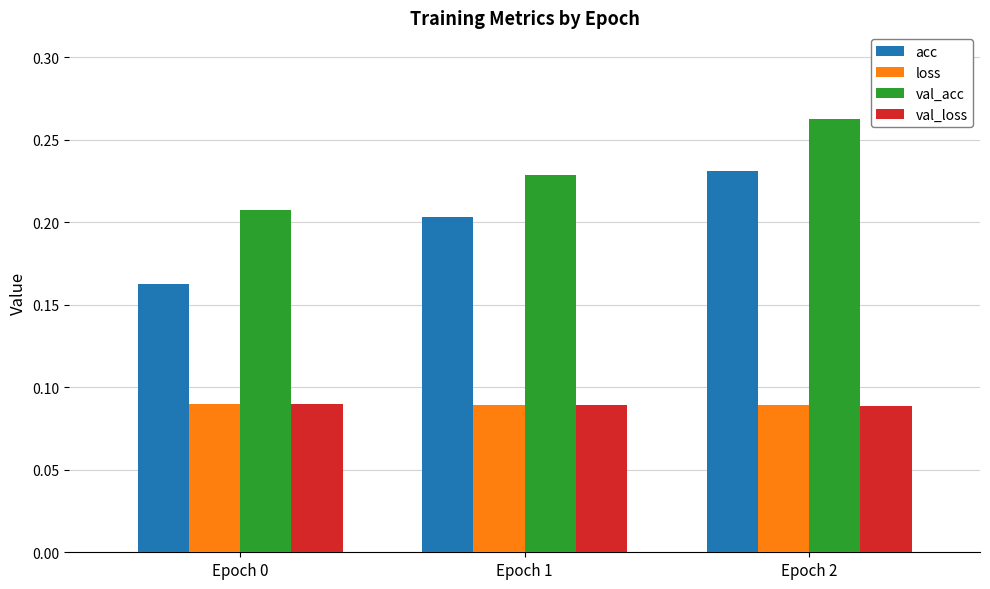

How many data points does each series have?

3